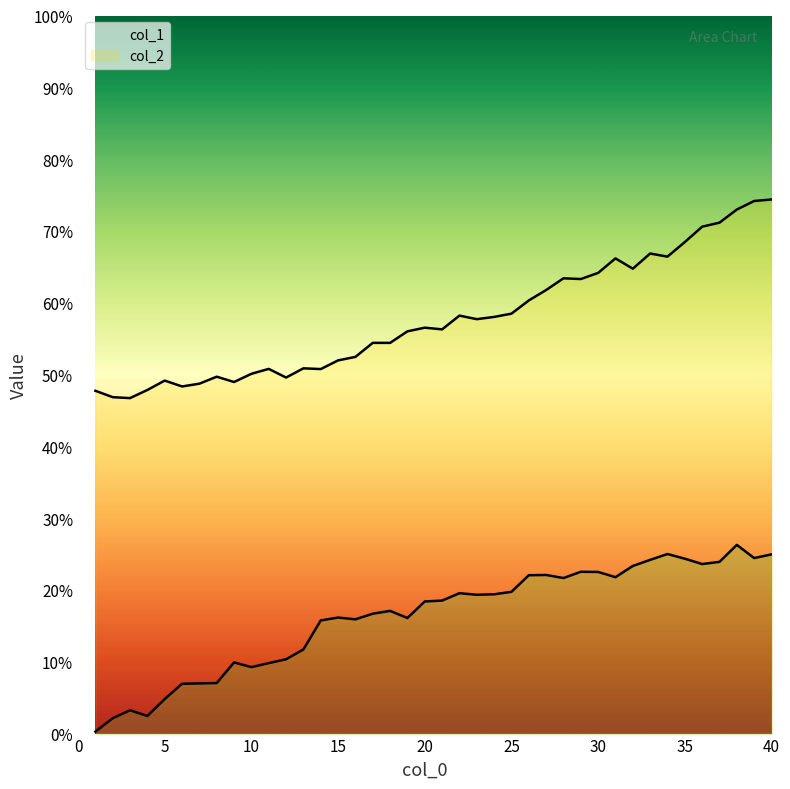

Between 28 and 30, which series saw the biggest shift?

col_2